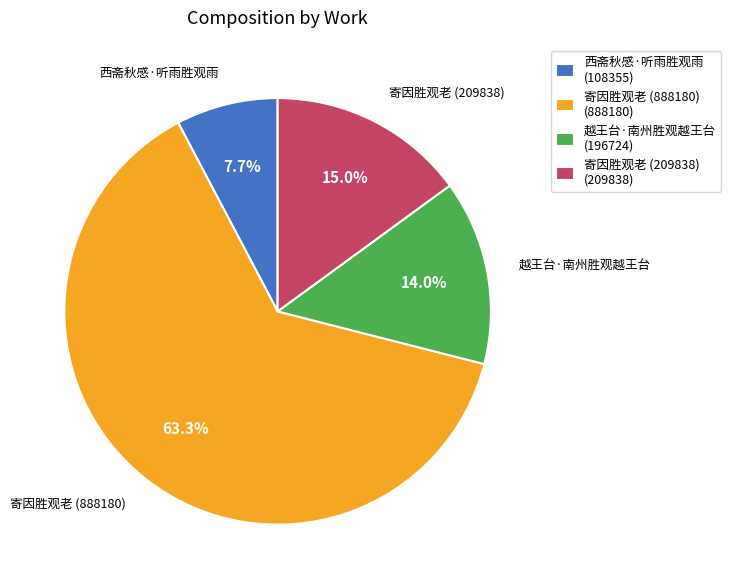

What is the largest slice in the pie chart?

寄因胜观老 (888180)